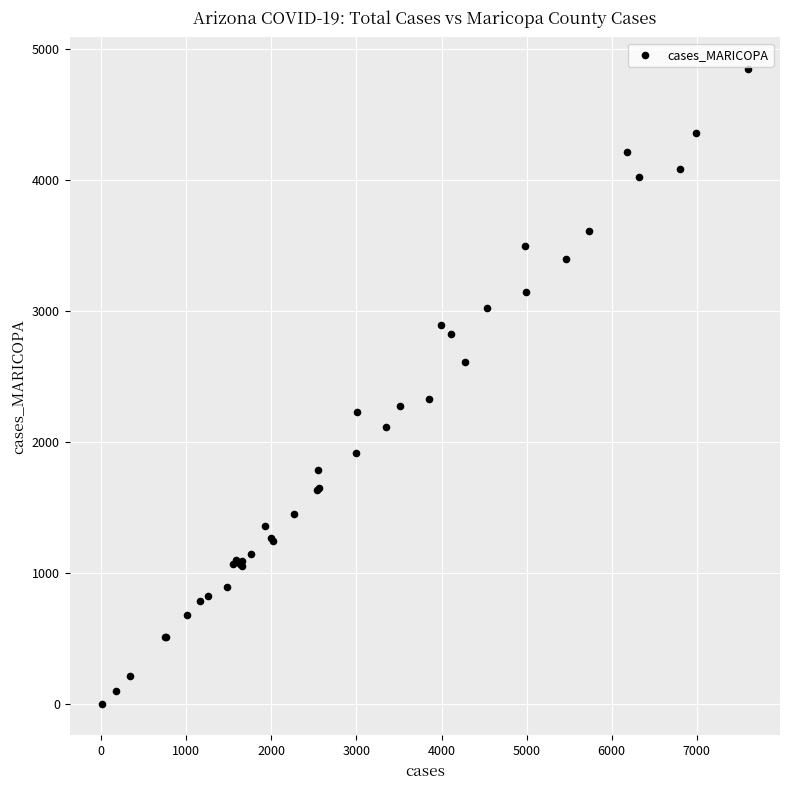

What Y value in the scatter plot is closest to 2427?

2334